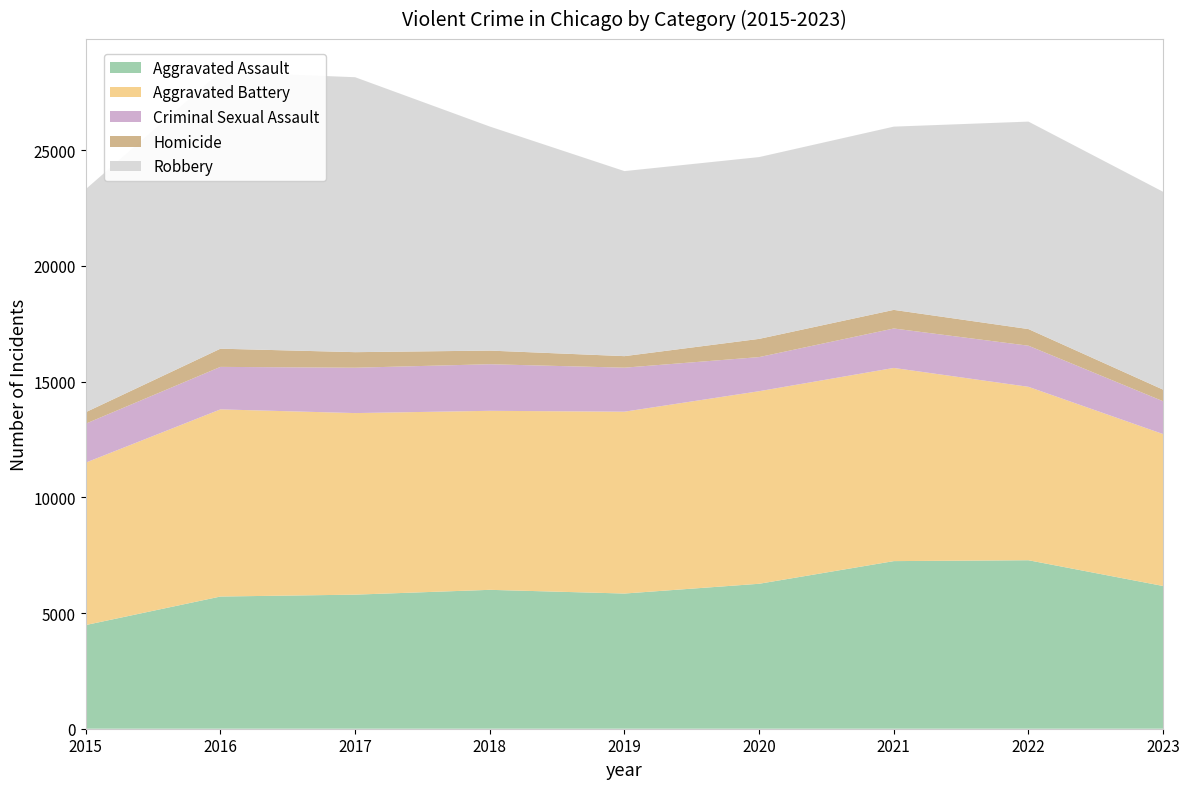

Reading right to left, what are all the values shown in this chart?

Aggravated Assault: 6167	7280	7242	6263	5841	6001	5793	5712	4480
Aggravated Battery: 6564	7493	8347	8320	7857	7735	7845	8086	7018
Criminal Sexual Assault: 1418	1776	1704	1474	1902	2013	1960	1836	1683
Homicide: 501	719	804	787	498	589	672	786	496
Robbery: 8549	8964	7918	7855	7995	9681	11880	11960	9638